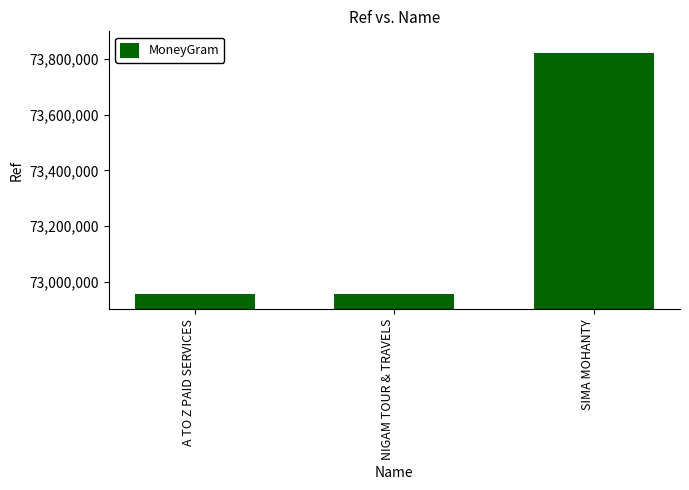

What is the maximum value shown in the chart?

73820482